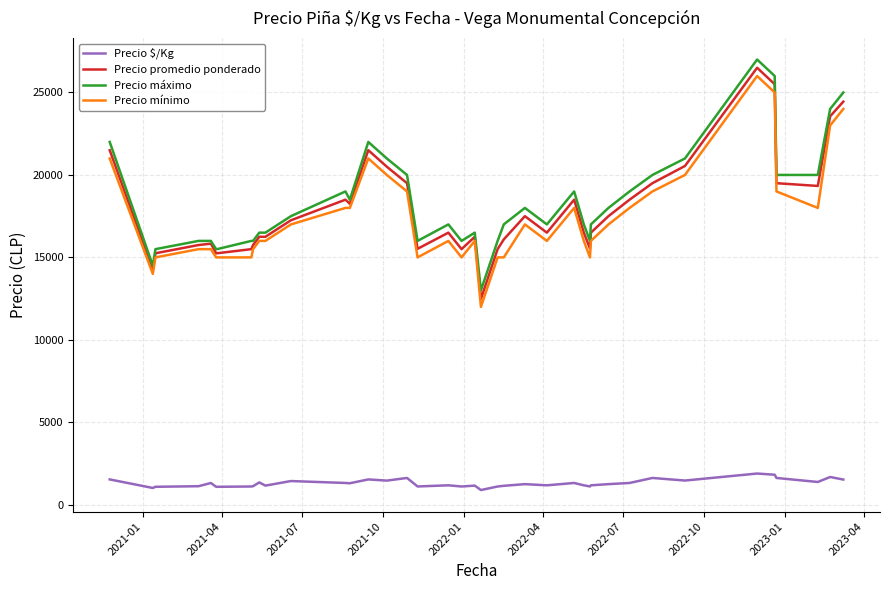

Count the number of categories in the chart.

40